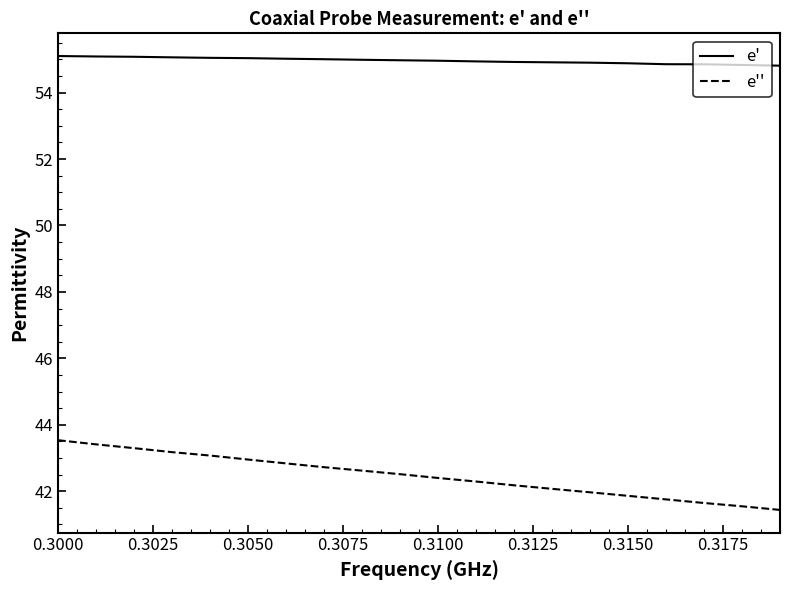

How many lines are shown in the chart?

2